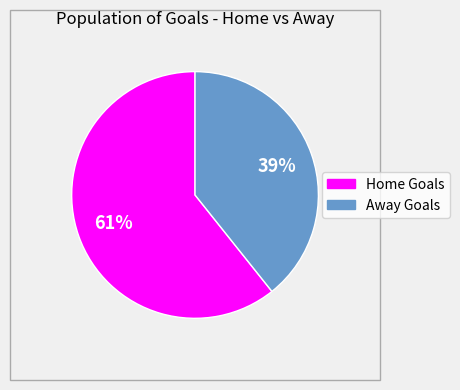

How many segments does this pie chart have?

2